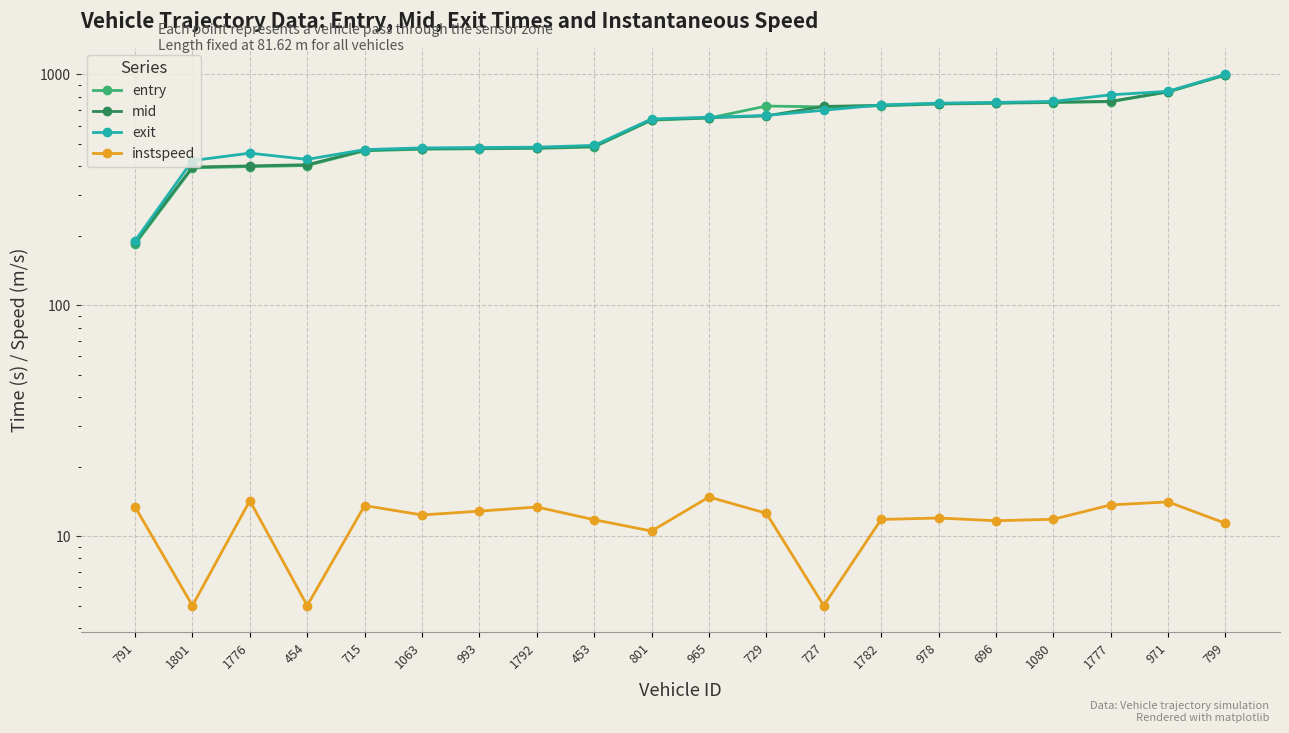

In entry, how many points are lower than both neighbors (excluding endpoints)?

1